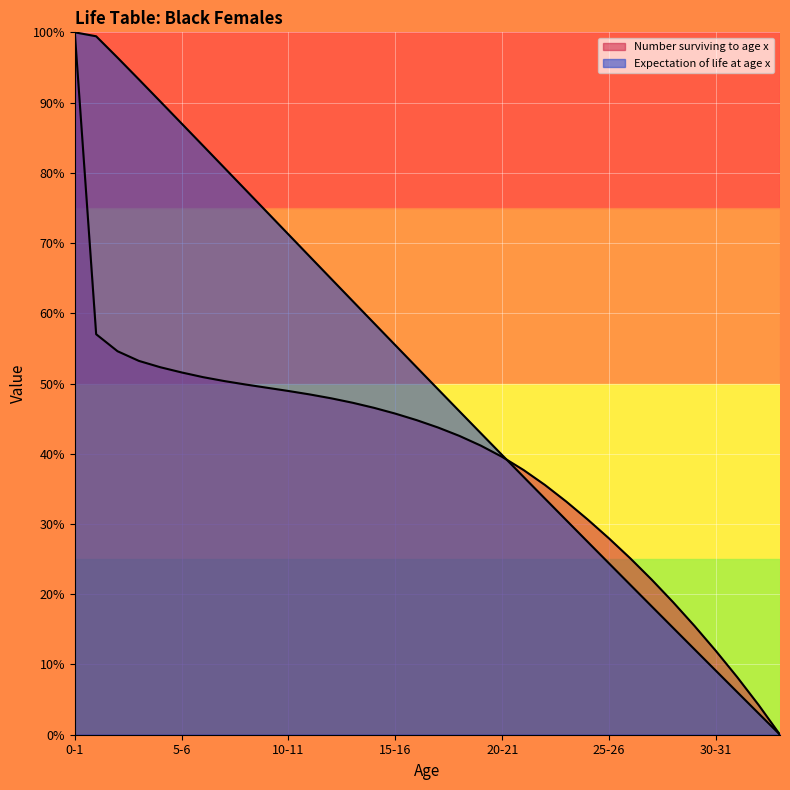

What are all the series names shown in the legend?

Number surviving to age x, Expectation of life at age x